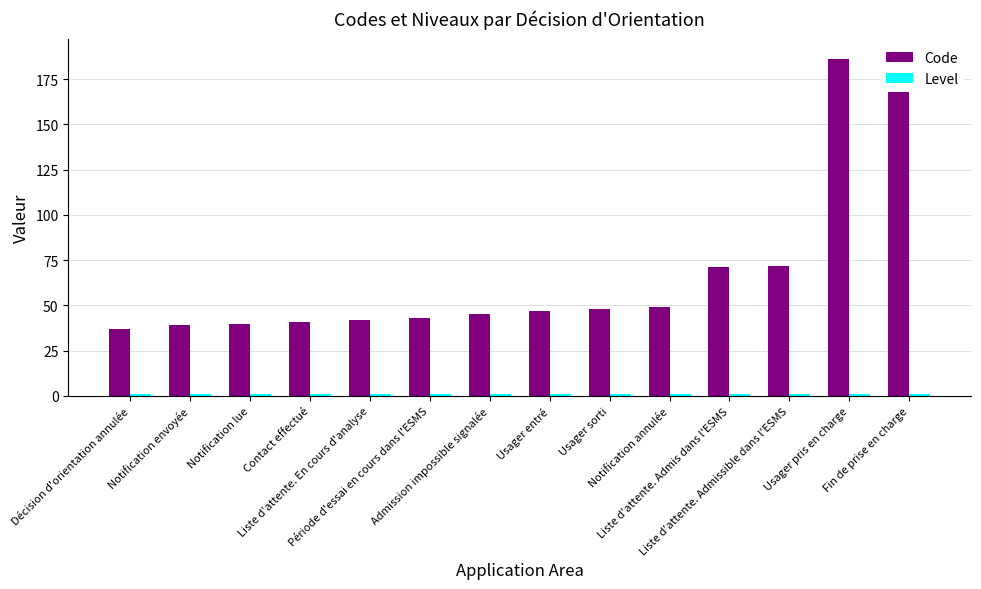

Does the chart contain stacked bars?

No